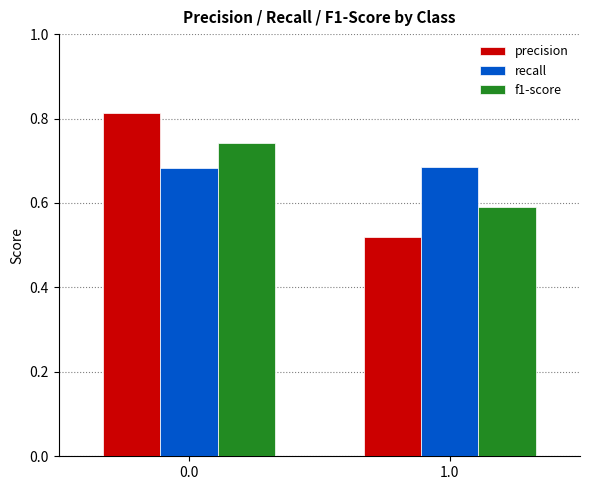

Does the chart contain any negative values?

No